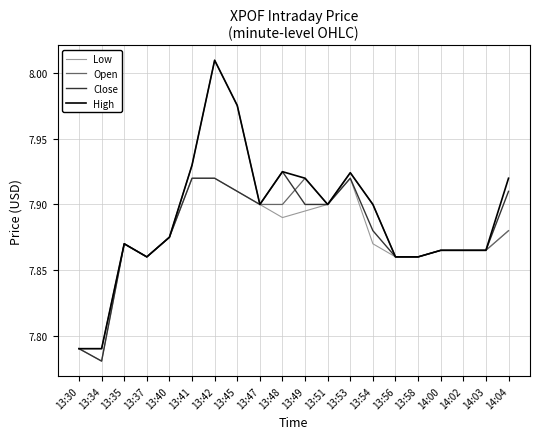

At which label does High reach its peak?

13:42